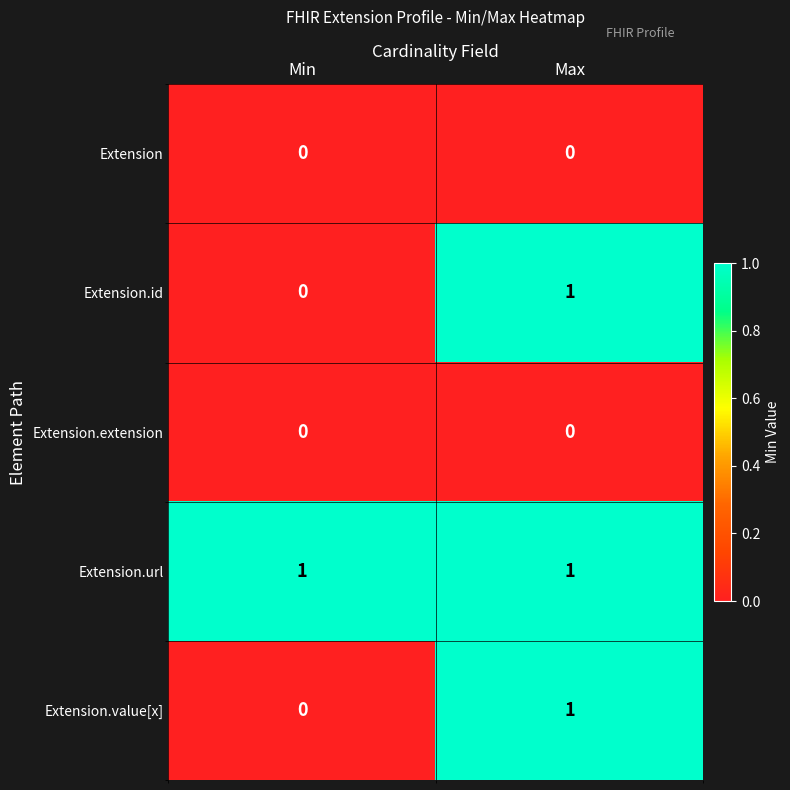

What is the greatest value displayed?

1